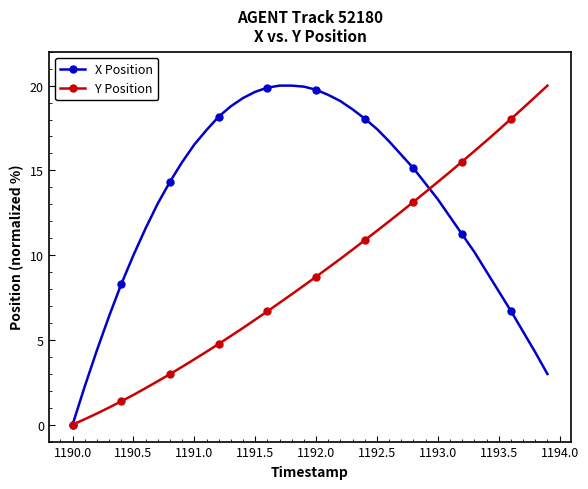

What is the highest value of the X Position series?

20.0